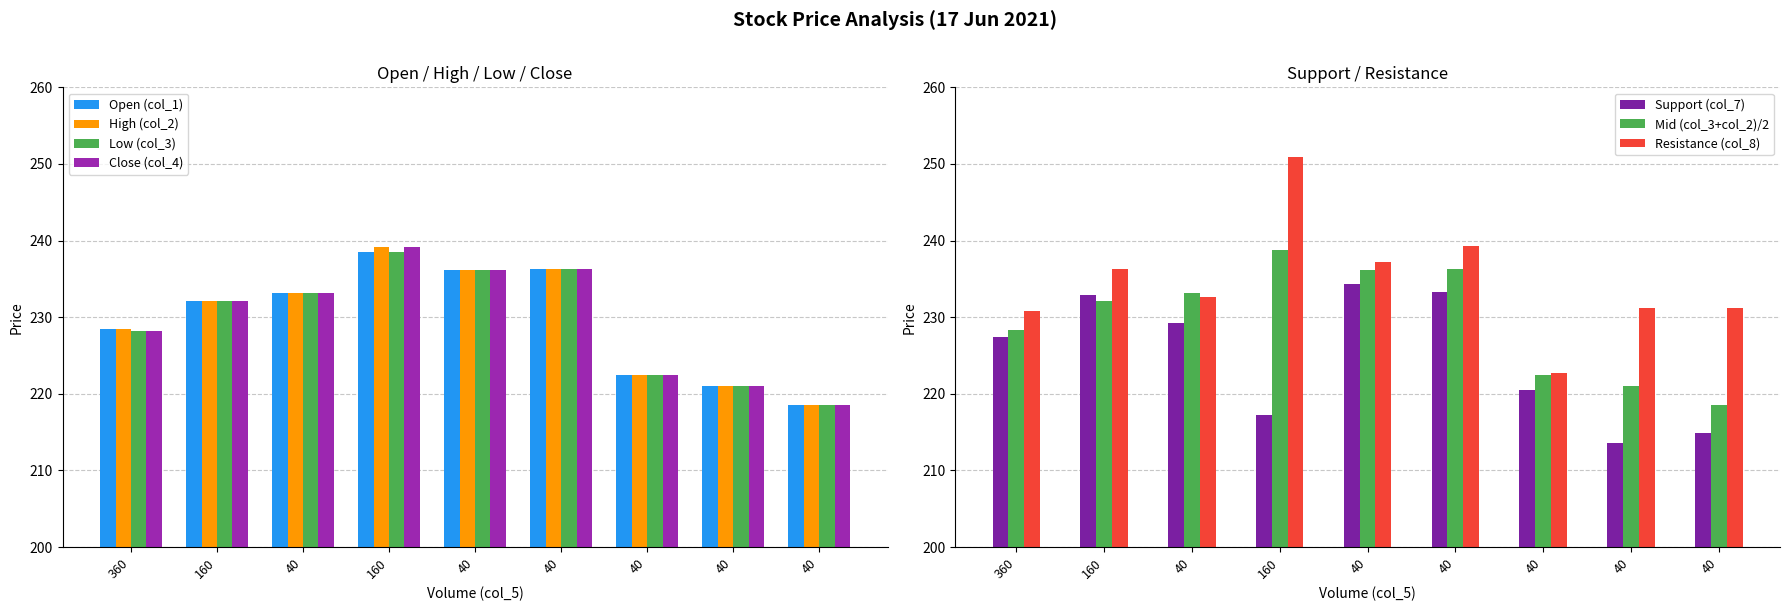

Which category has the highest value in the col_4 series?

160